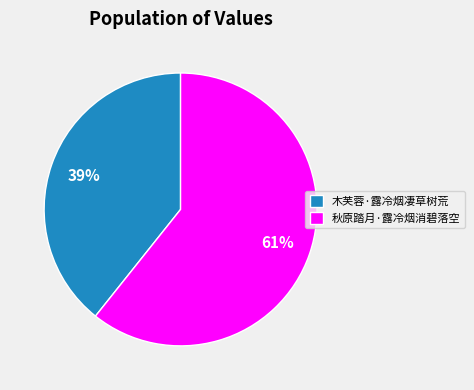

To the nearest percent, what percentage of the pie is 秋原踏月·露冷烟消碧落空?

61%